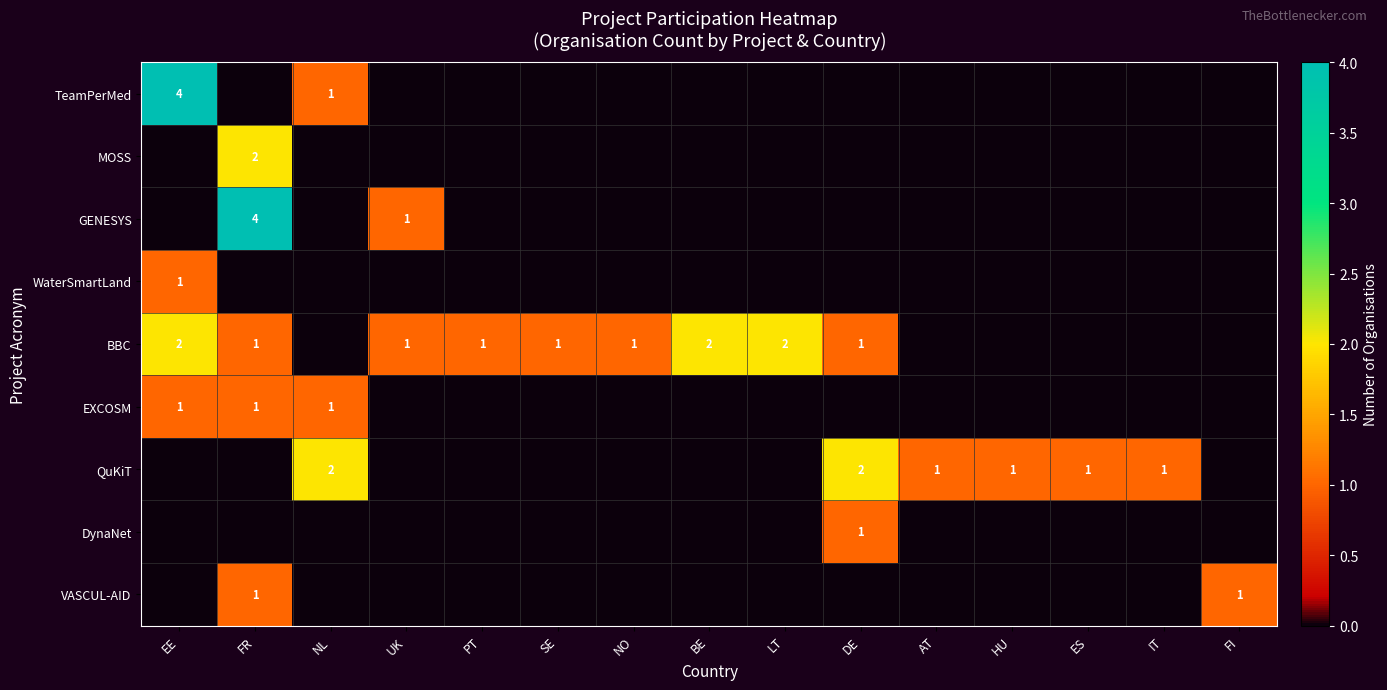

The QuKiT series shows 2 at NL. True or false?

True